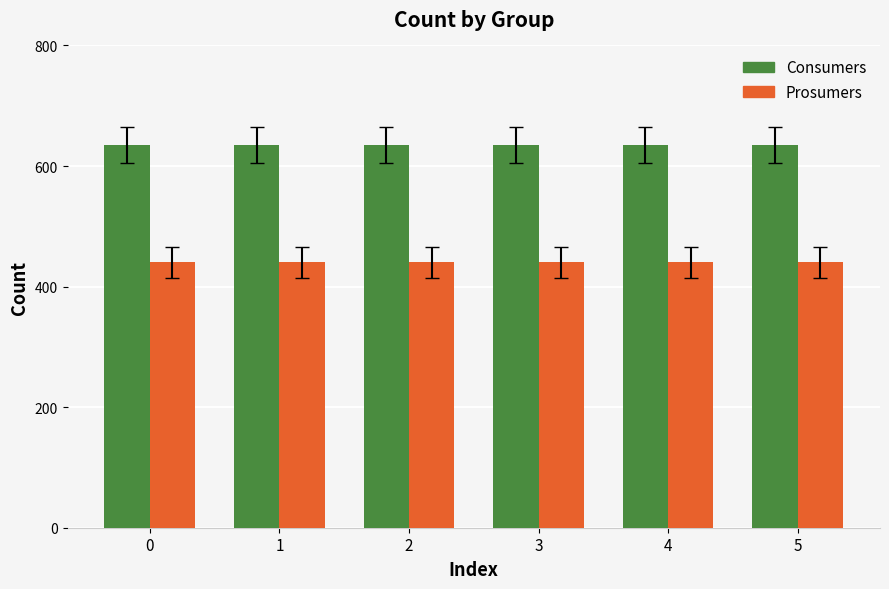

The value of Consumers at 1 is 635. True or false?

True